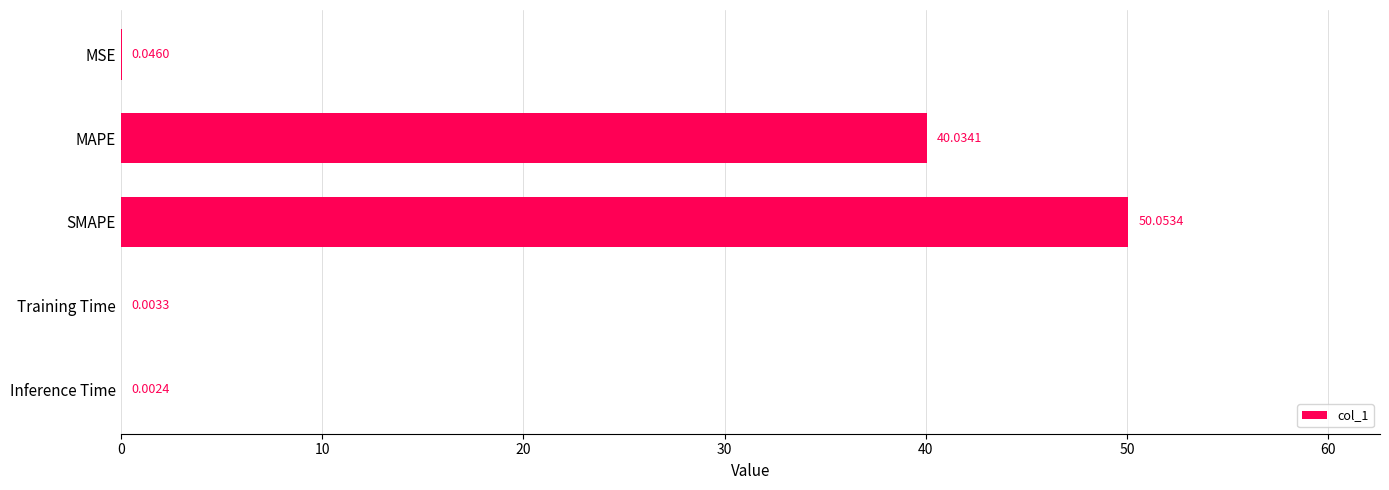

Where is the data nearest to the value 25?

MAPE